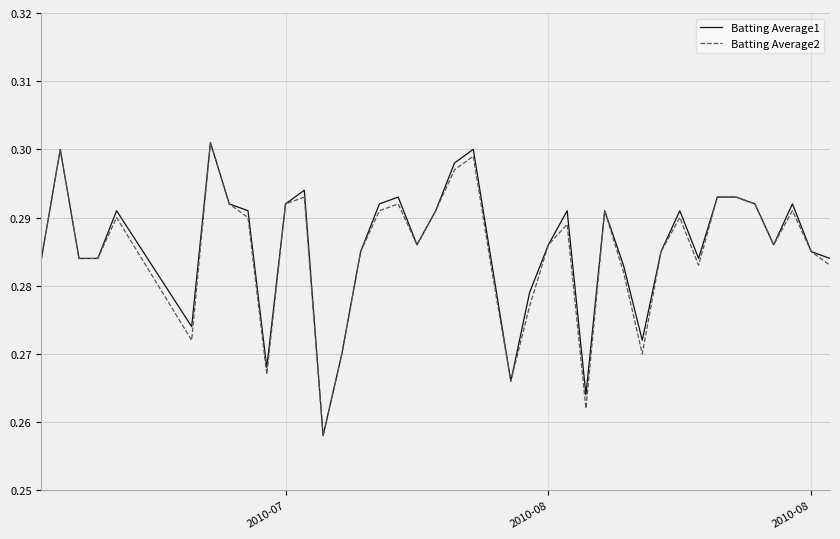

What are all the series names shown in the legend?

Batting Average1, Batting Average2